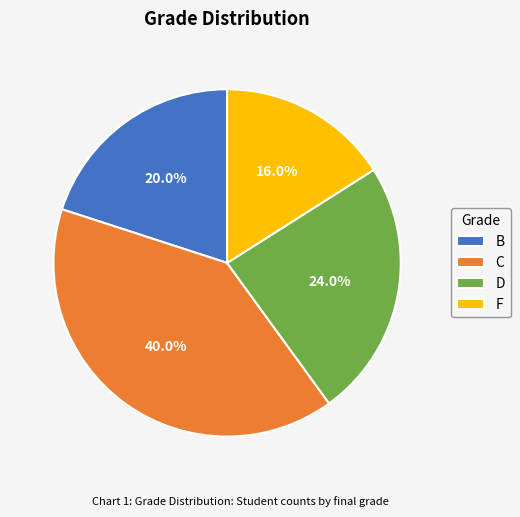

How many slices are in this pie chart?

4